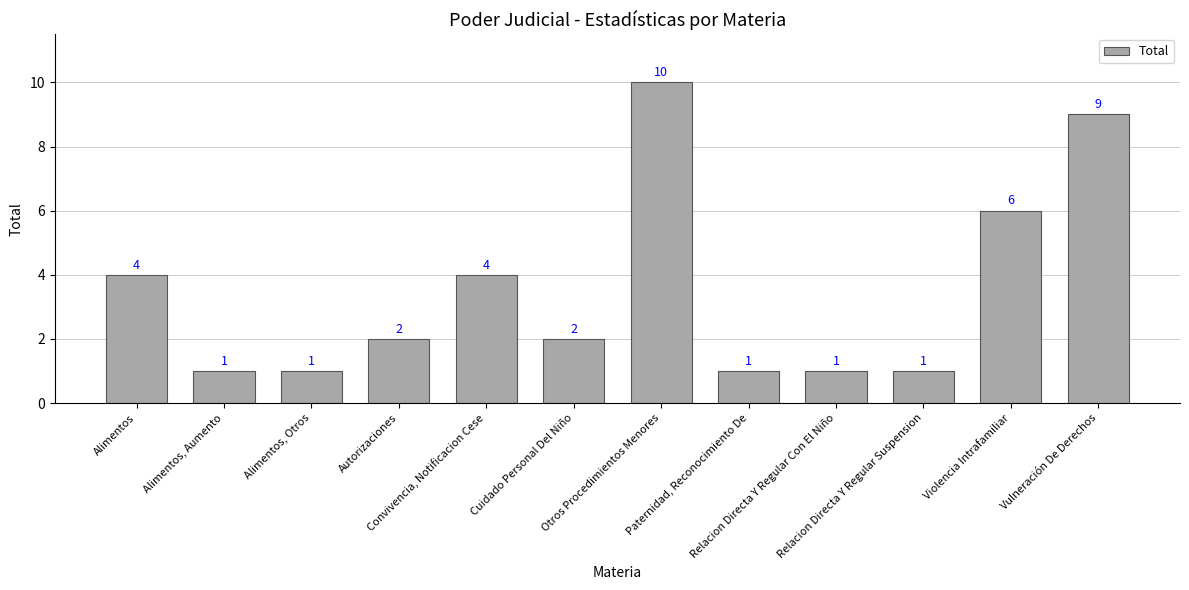

What is the greatest value displayed?

10